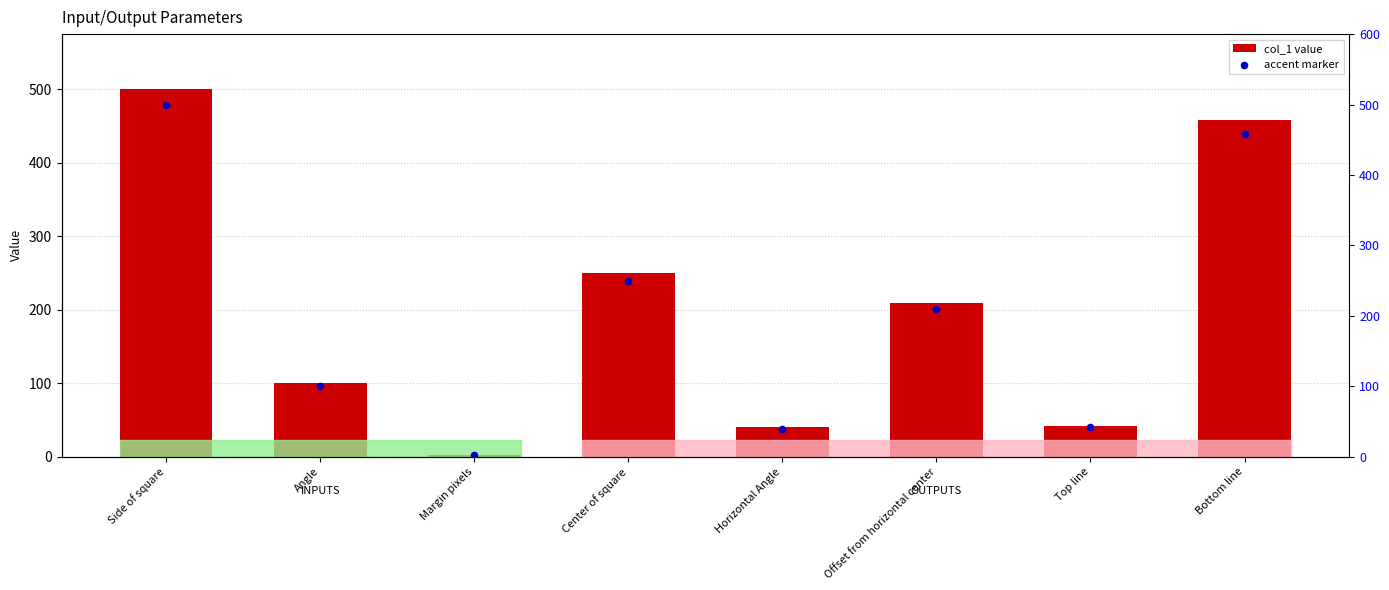

Is the value of col_1 at Horizontal Angle greater than the value of accent at Angle?

No